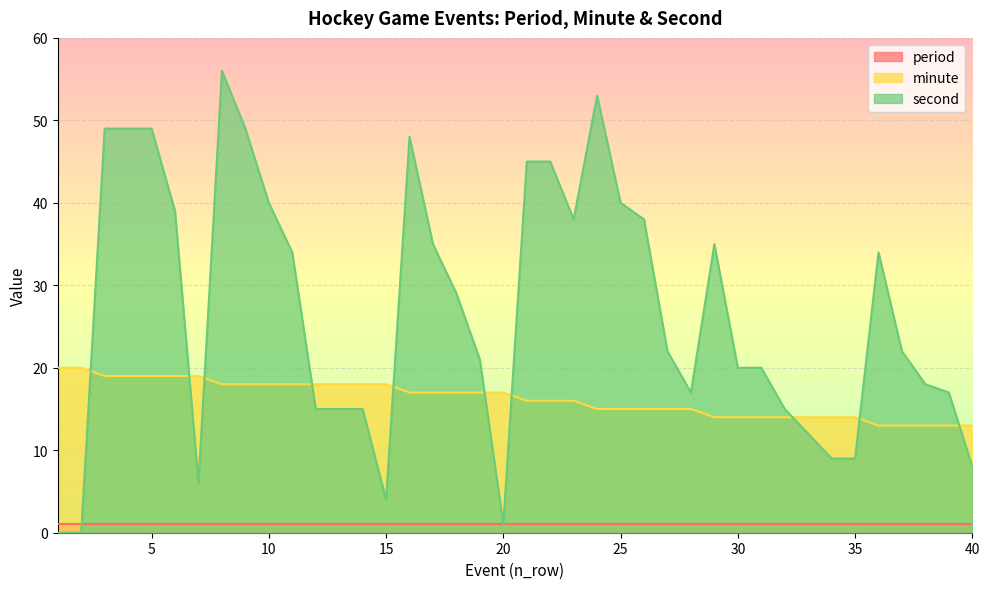

Which label corresponds to the smallest value in the chart?

1